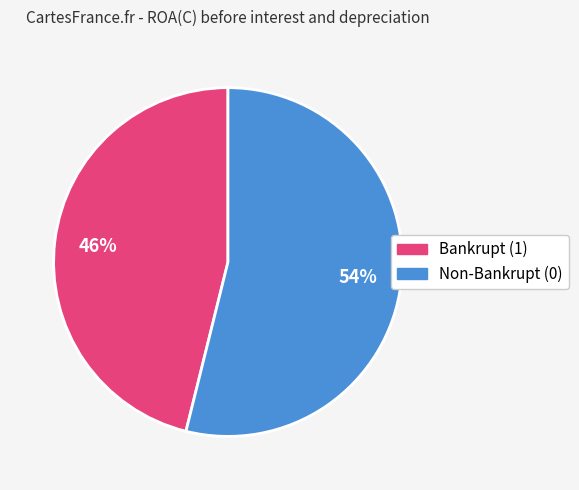

How many segments does this pie chart have?

2